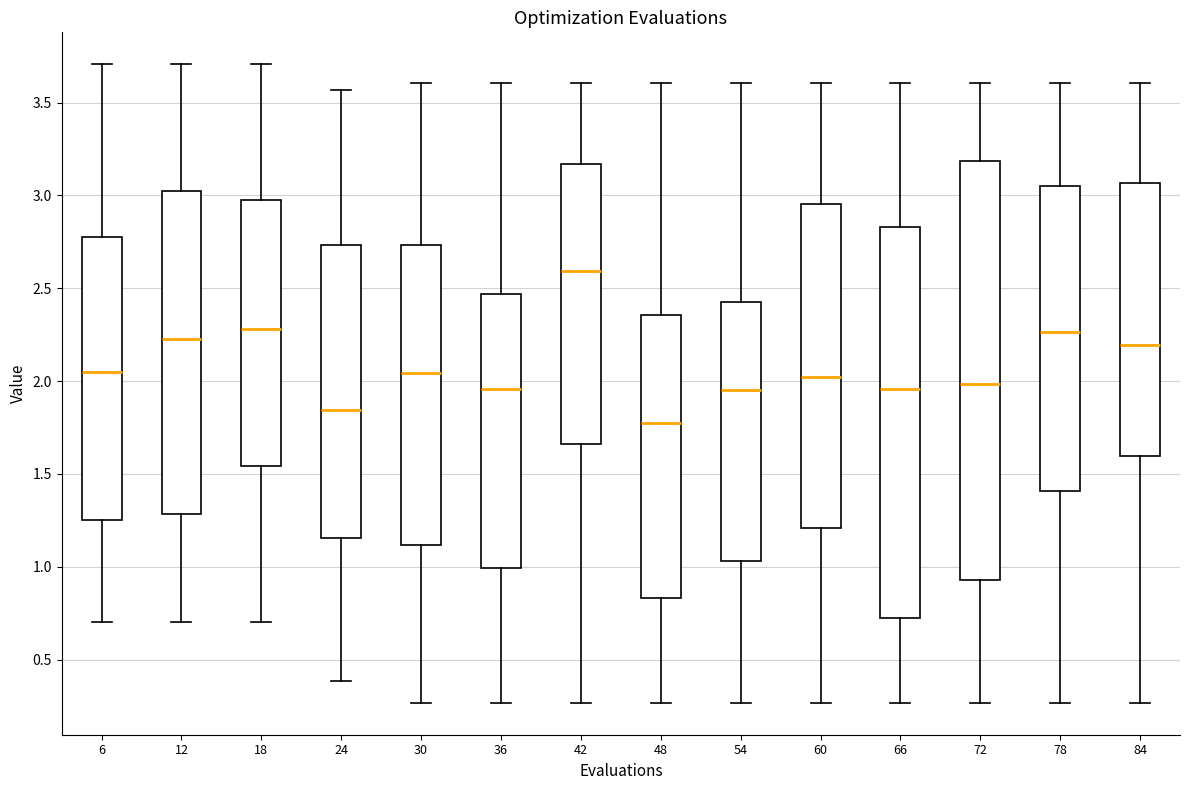

Reading left to right, transcribe this box plot: for each box, give where its median line is, the range the box spans, and where its two whiskers end, as read against the y-axis. The values are not printed on the chart, so give them approximately, as read against the axis.

6: median 2.05, box 1.25 to 2.80, whiskers 0.70 to 3.70
12: median 2.25, box 1.30 to 3.00, whiskers 0.70 to 3.70
18: median 2.30, box 1.55 to 3.00, whiskers 0.70 to 3.70
24: median 1.85, box 1.15 to 2.75, whiskers 0.40 to 3.55
30: median 2.05, box 1.10 to 2.75, whiskers 0.25 to 3.60
36: median 1.95, box 1.00 to 2.45, whiskers 0.25 to 3.60
42: median 2.60, box 1.65 to 3.15, whiskers 0.25 to 3.60
48: median 1.80, box 0.85 to 2.35, whiskers 0.25 to 3.60
54: median 1.95, box 1.05 to 2.40, whiskers 0.25 to 3.60
60: median 2.00, box 1.20 to 2.95, whiskers 0.25 to 3.60
66: median 1.95, box 0.70 to 2.85, whiskers 0.25 to 3.60
72: median 2.00, box 0.95 to 3.20, whiskers 0.25 to 3.60
78: median 2.25, box 1.40 to 3.05, whiskers 0.25 to 3.60
84: median 2.20, box 1.60 to 3.05, whiskers 0.25 to 3.60